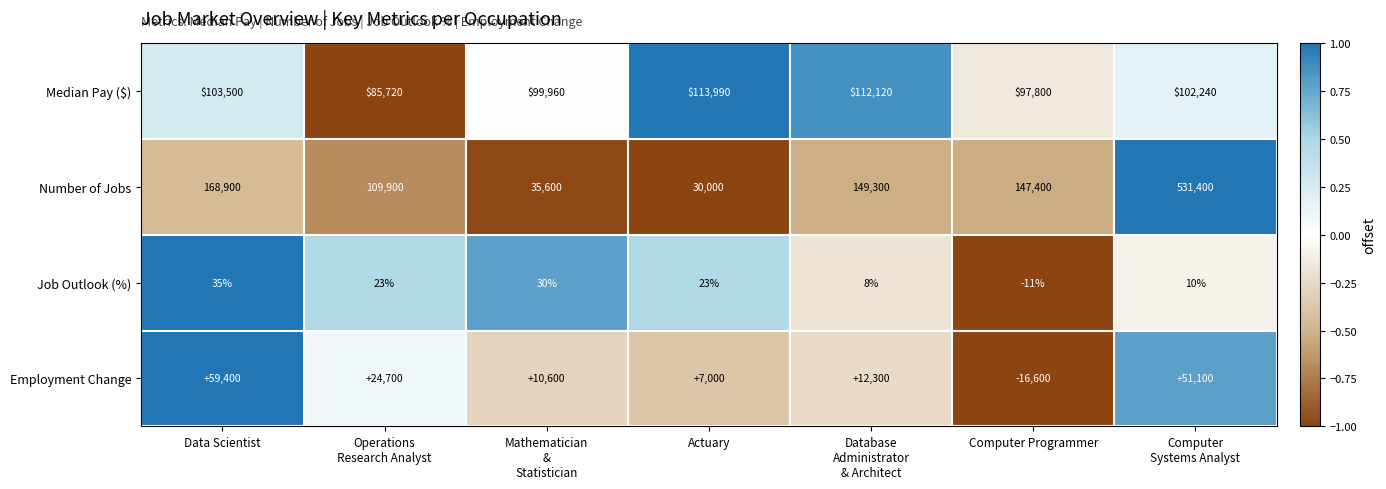

What is the minimum value shown in the chart?

-16600